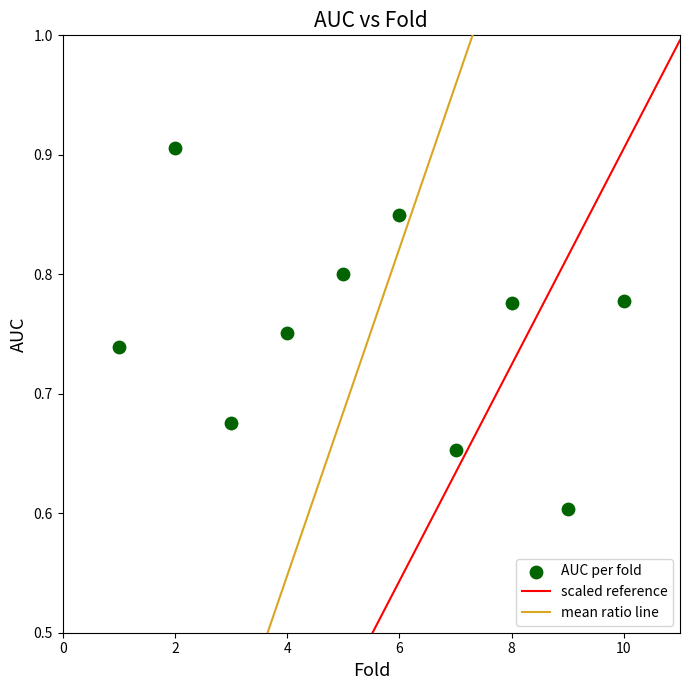

What is the average X value?

5.5